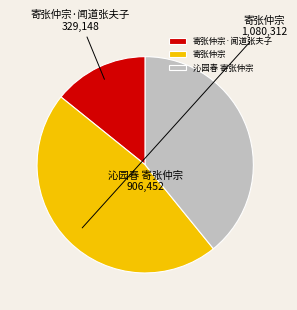

What is the smallest slice in the pie chart?

寄张仲宗·闻道张夫子